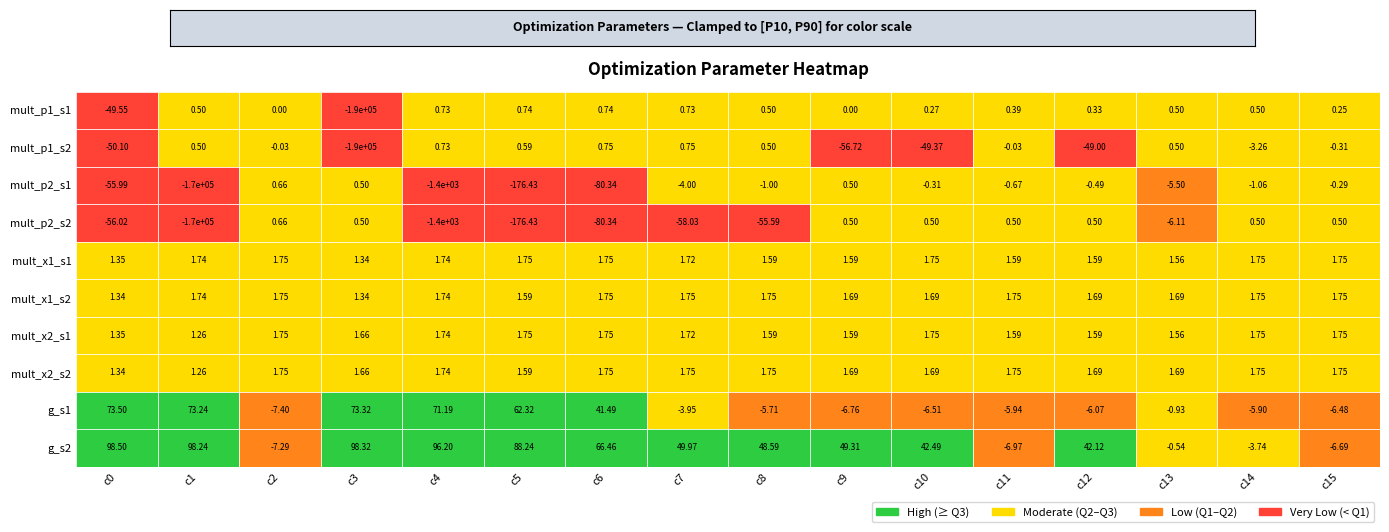

Which series has the largest range (max minus min)?

mult_p1_s2